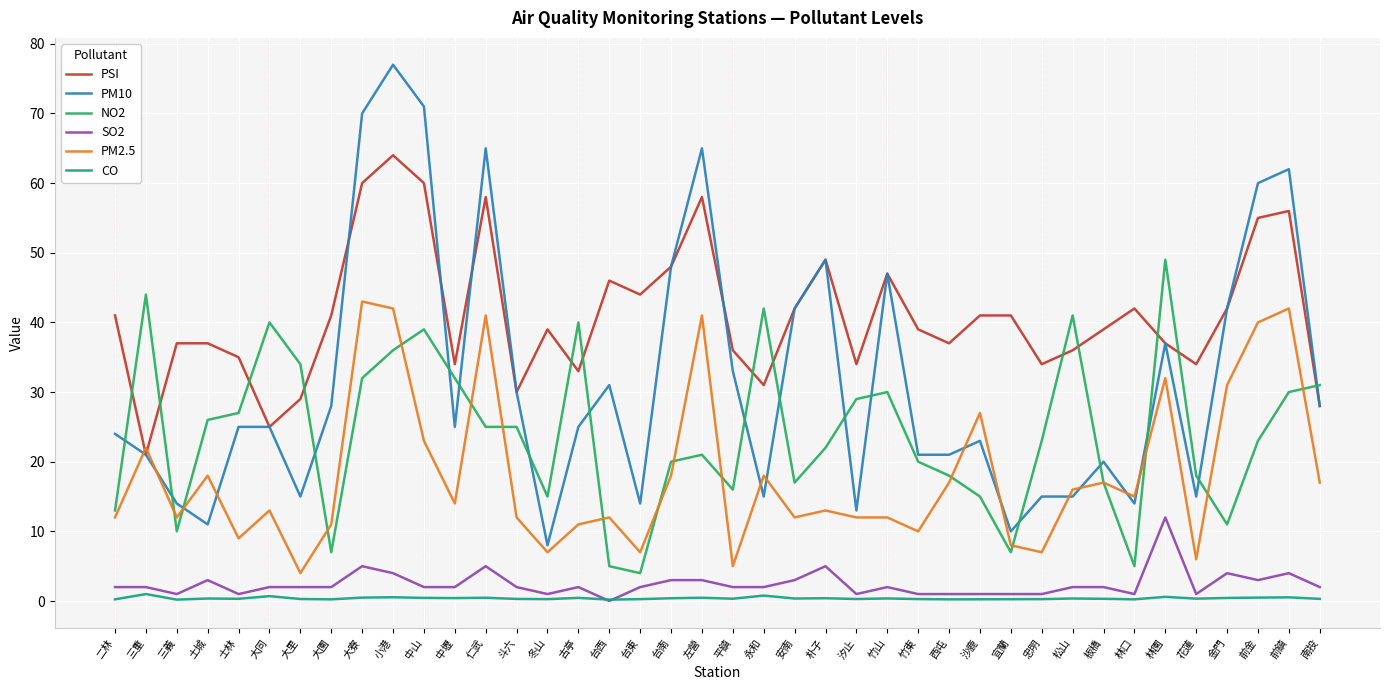

Is the value of NO2 at 朴子 greater than the value of PM2.5 at 忠明?

Yes